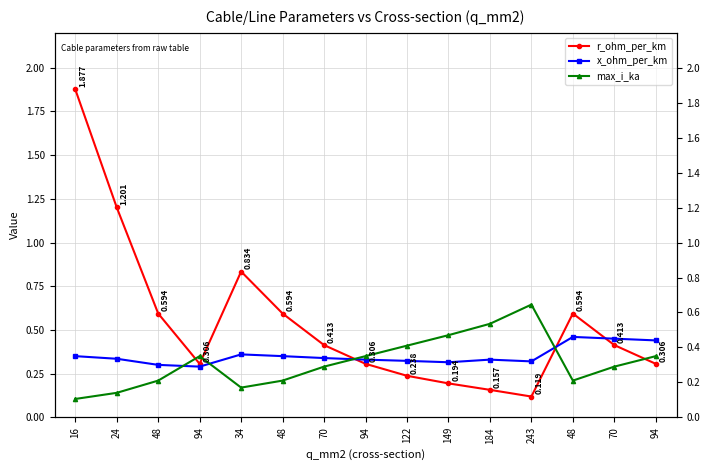

What is the label of the 13th point from the right?

48